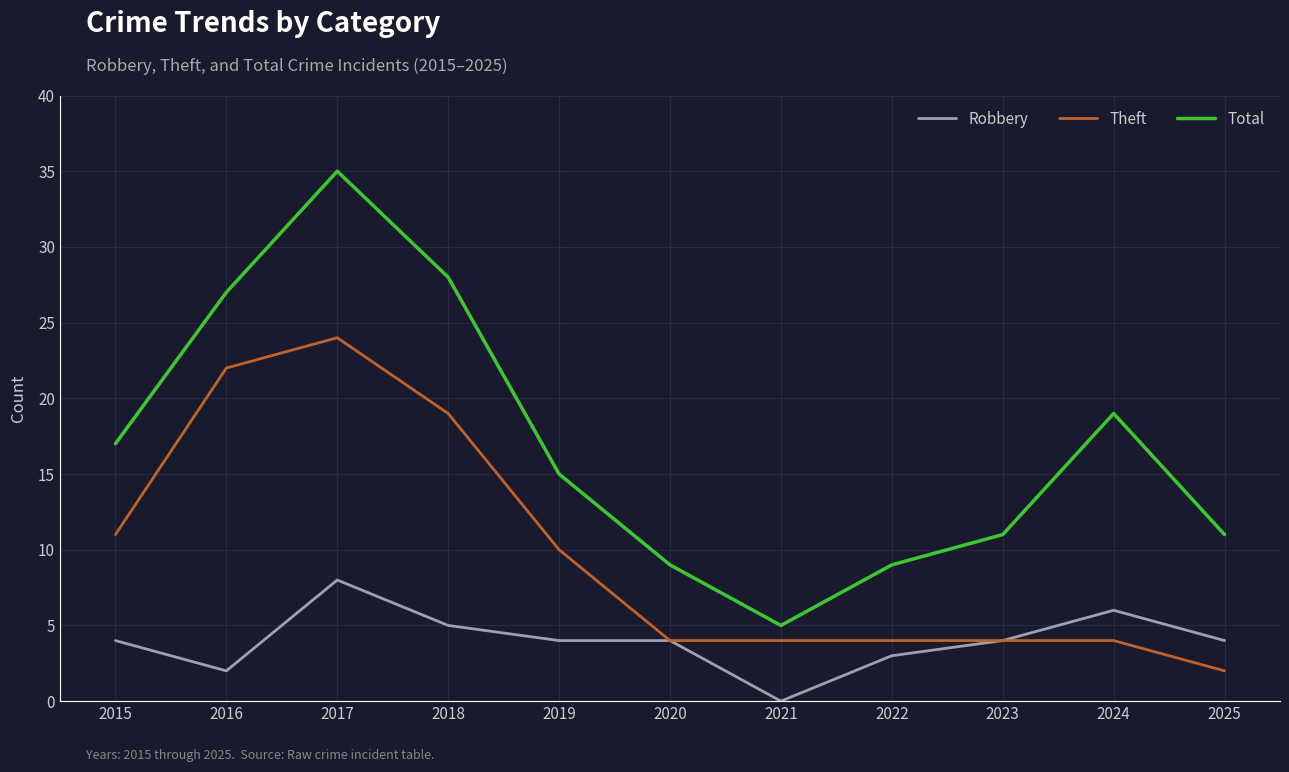

At which label is Total closest to 20?

2024